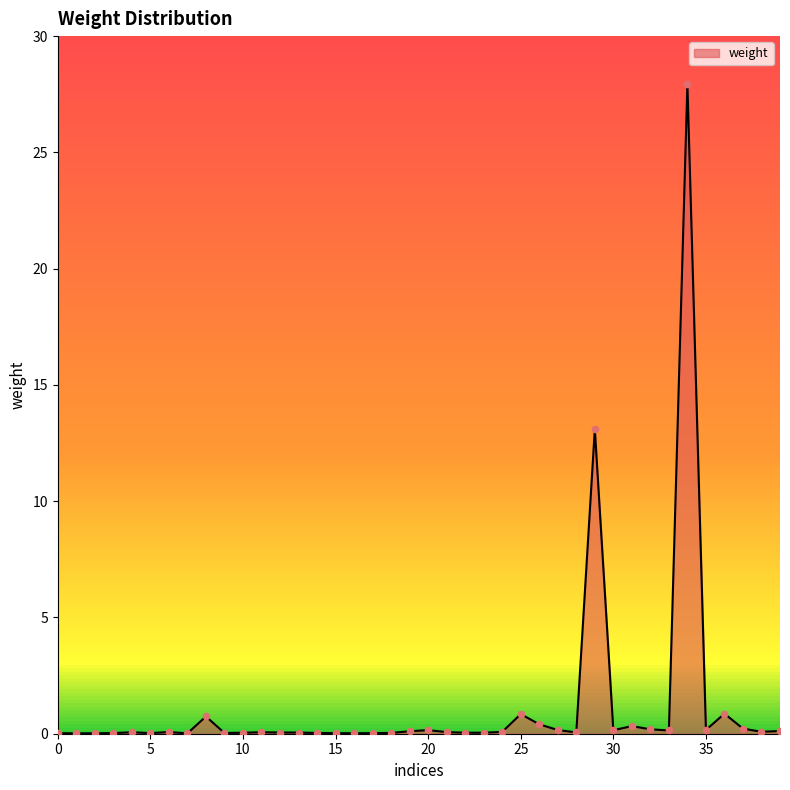

What is the greatest value displayed?

27.9